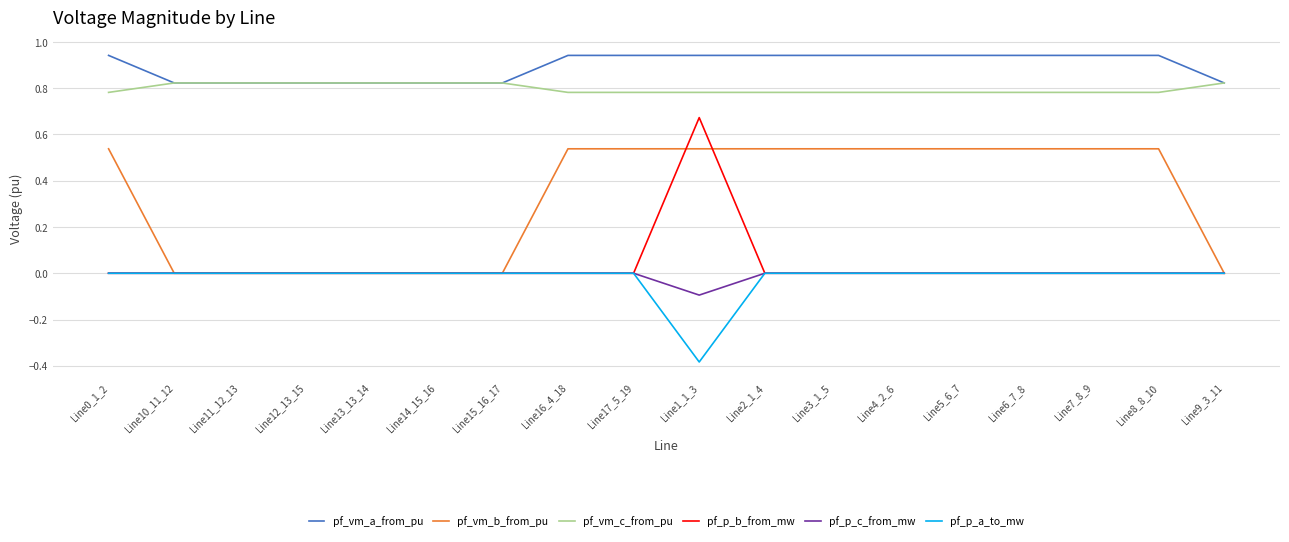

How many lines are shown in the chart?

6